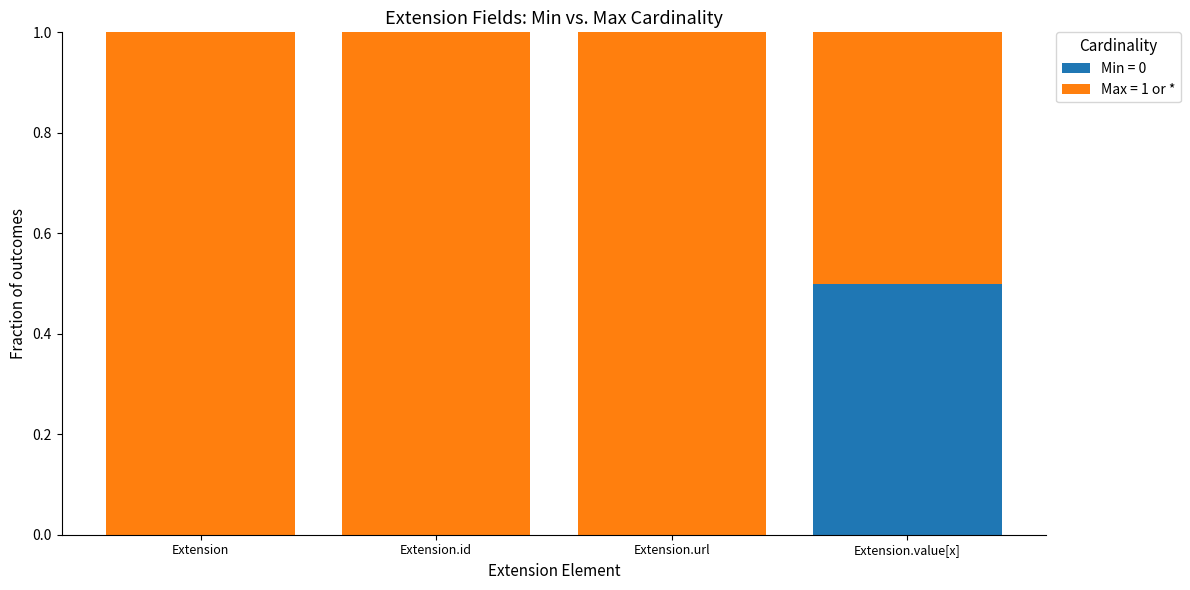

What is the total value across all series at Extension.url?

1.0